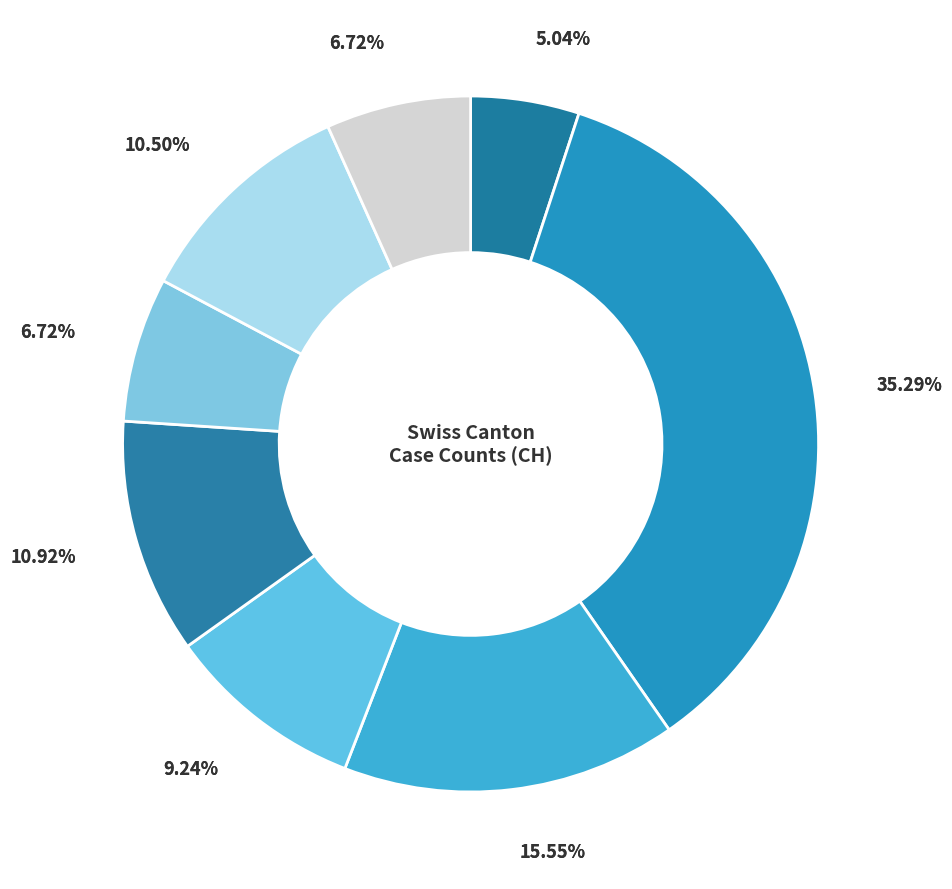

What percentage is the 2020-06-04 slice, to the nearest percent?

5%